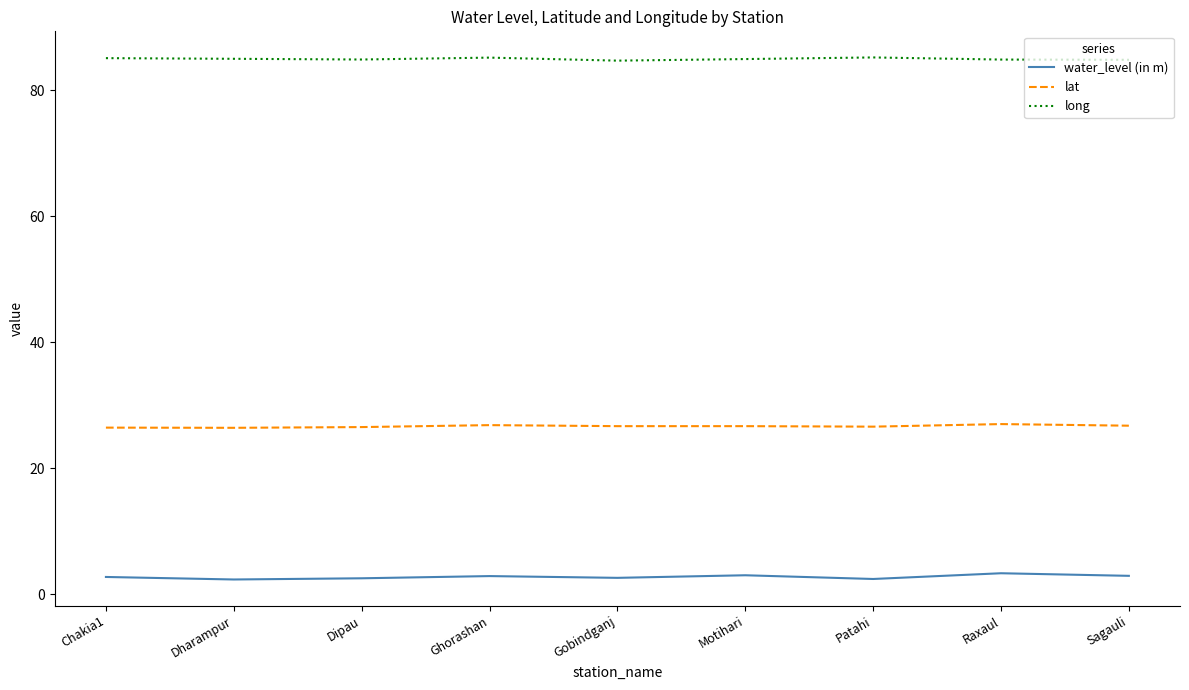

The long series shows 42.6 at Raxaul. True or false?

False